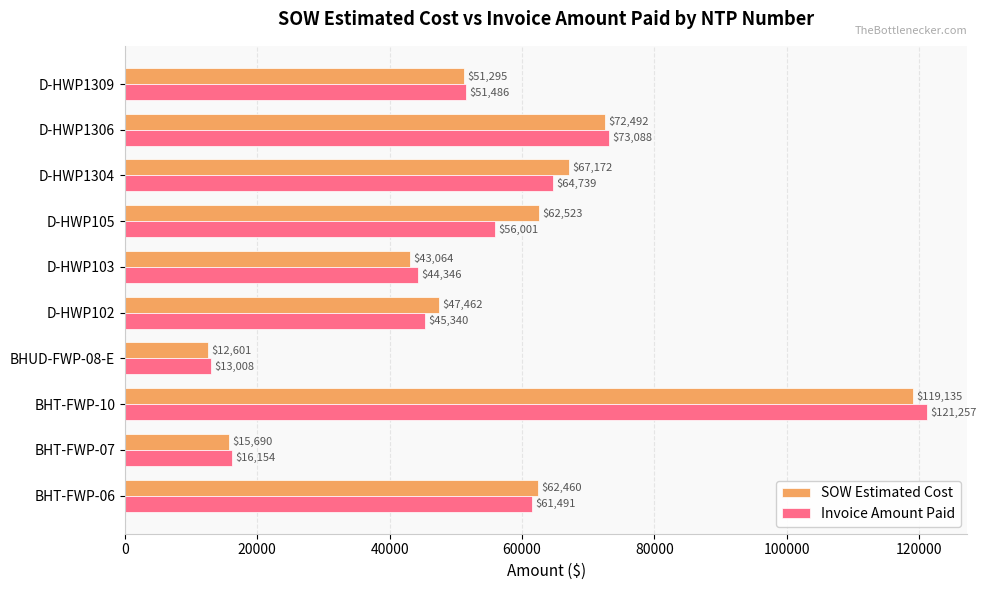

Between D-HWP102 and D-HWP105, which series saw the biggest shift?

SOW Estimated Cost